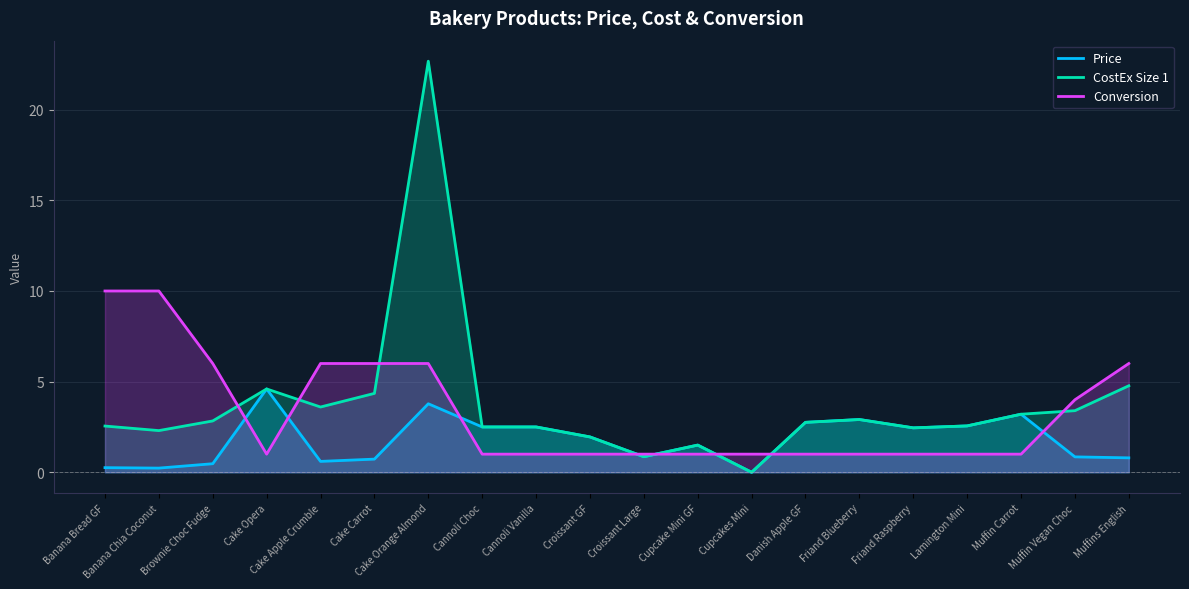

Does the chart have visible grid lines?

Yes